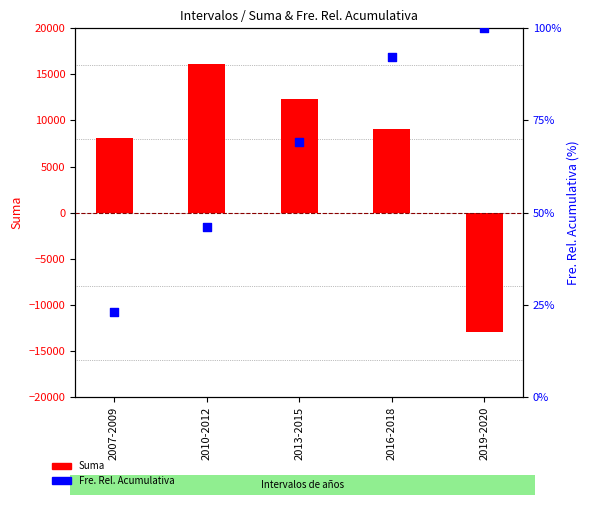

Which series has the largest total across all categories?

Suma